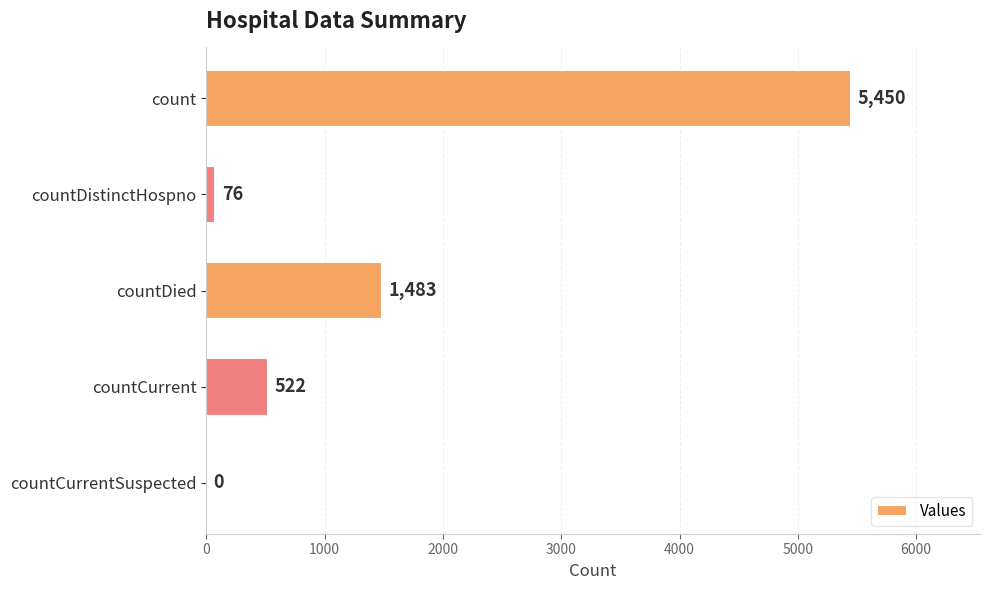

Reading top to bottom, list all the values displayed in this chart.

count=5450	countDistinctHospno=76	countDied=1483	countCurrent=522	countCurrentSuspected=0